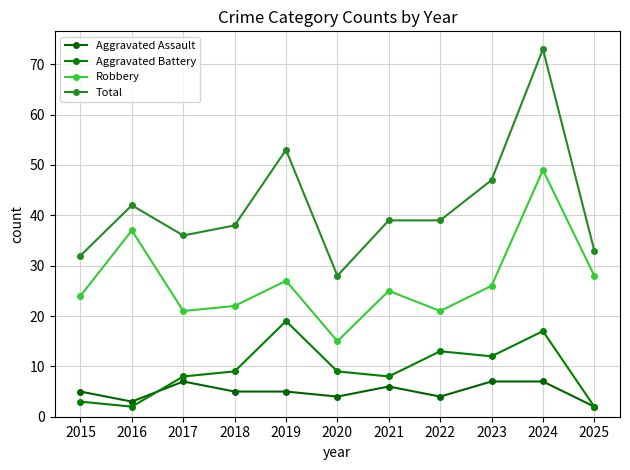

What is the minimum value for Total?

28